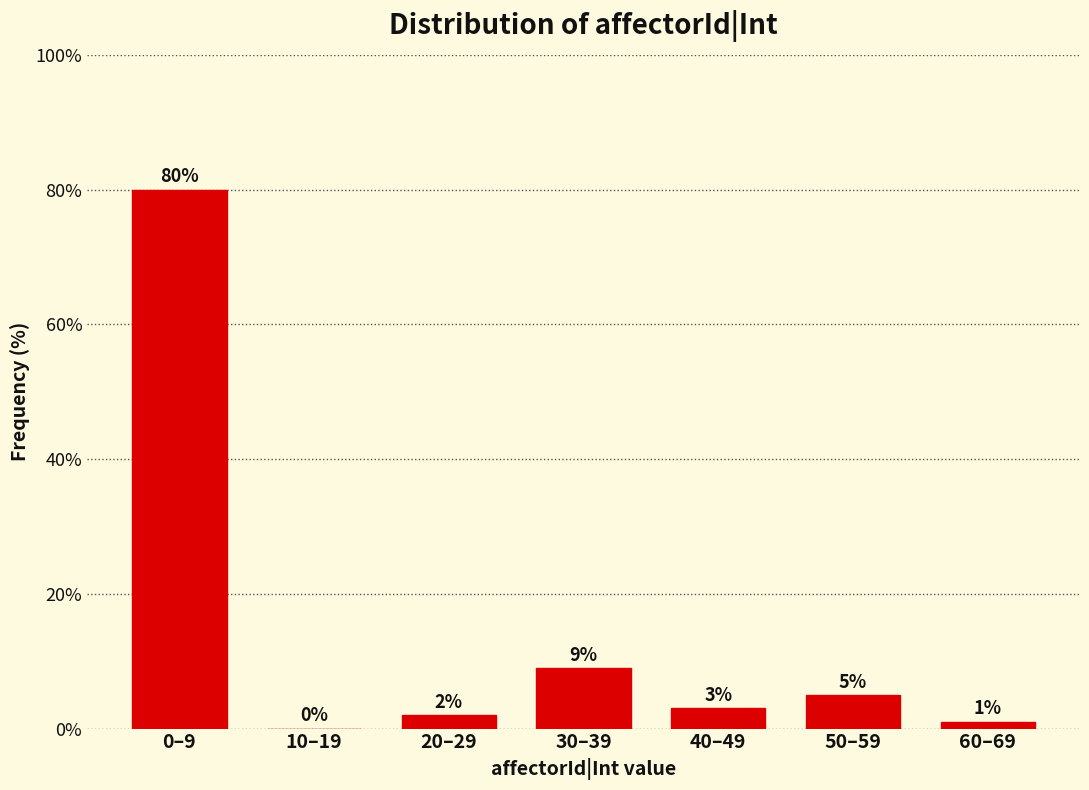

Reading right to left, list all the values displayed in this chart.

60–69=1	50–59=5	40–49=3	30–39=9	20–29=2	10–19=0	0–9=80